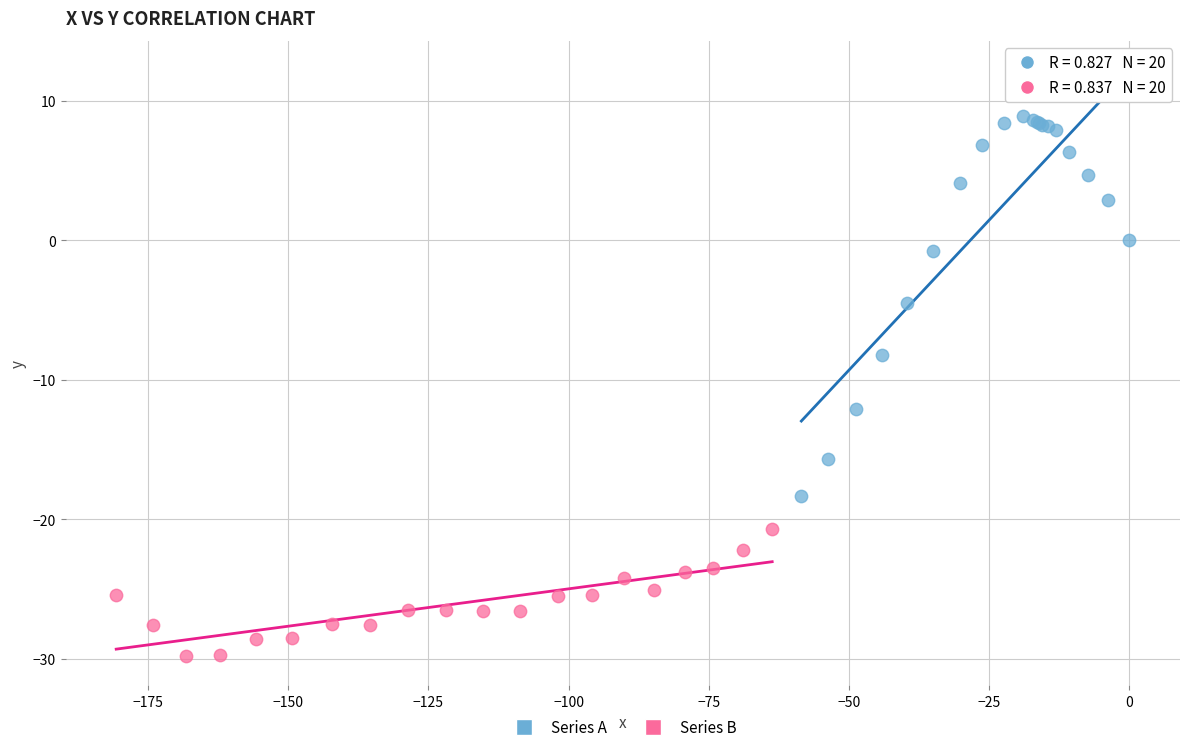

Which series reaches the minimum Y coordinate?

Series B